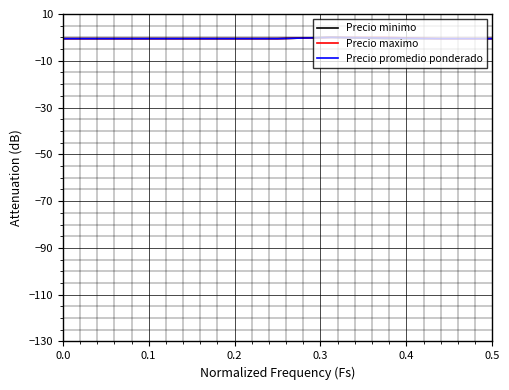

How many lines are shown in the chart?

3